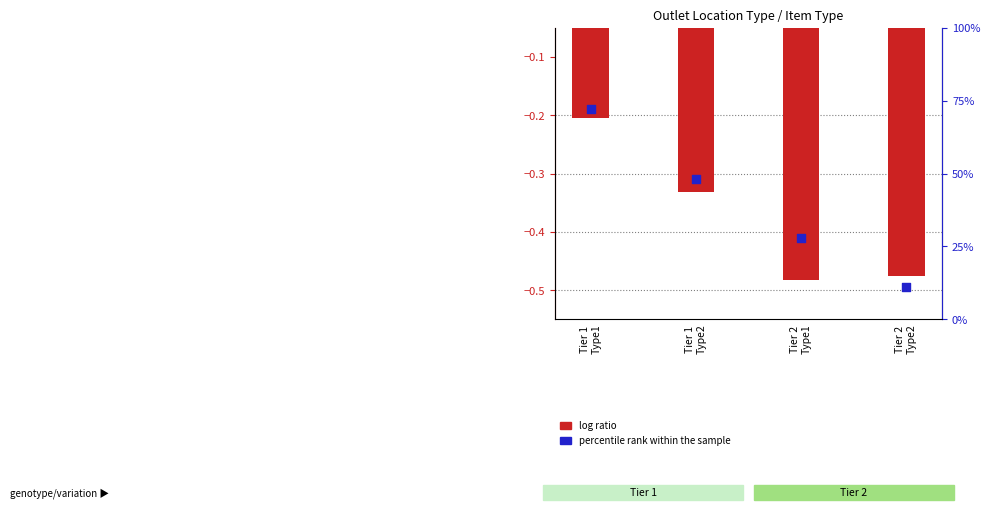

Which series reaches the maximum Y coordinate?

percentile rank within the sample